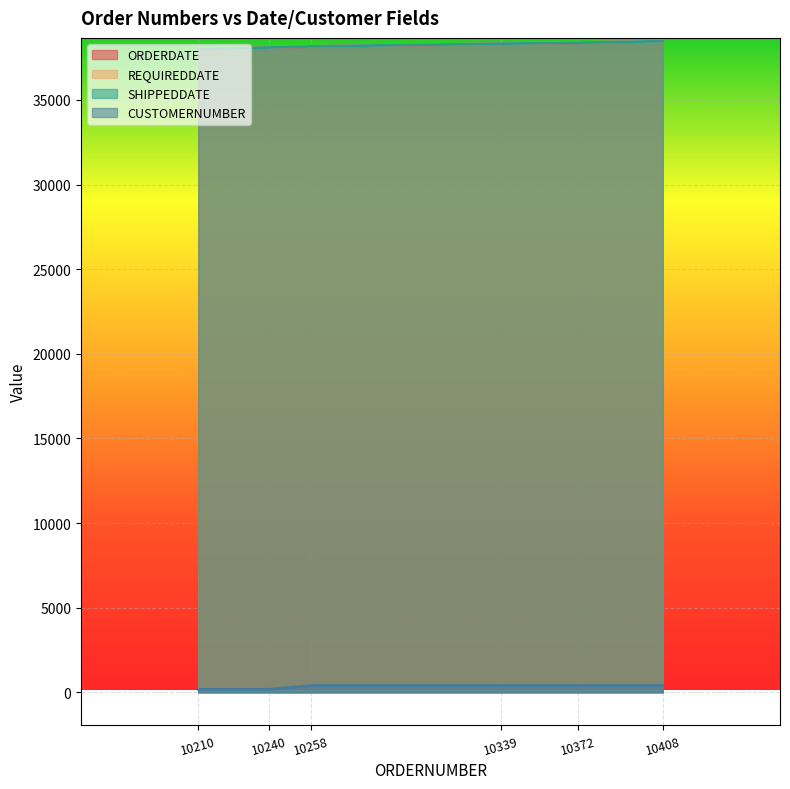

Which series has the largest total across all categories?

REQUIREDDATE